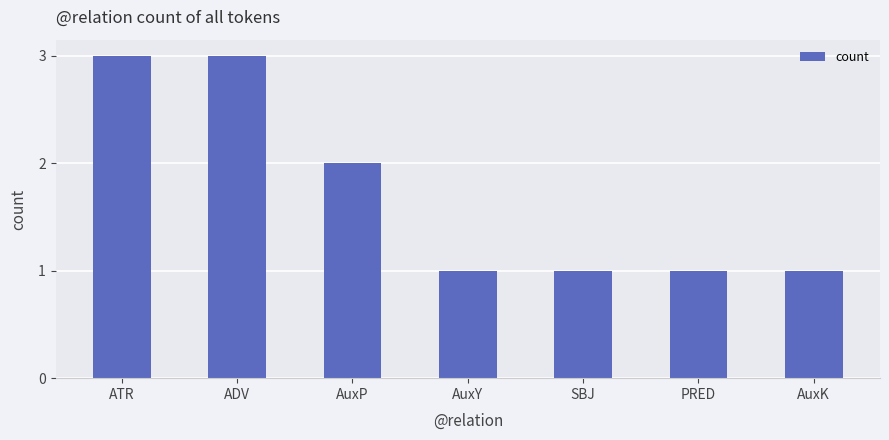

What is the maximum value shown in the chart?

3